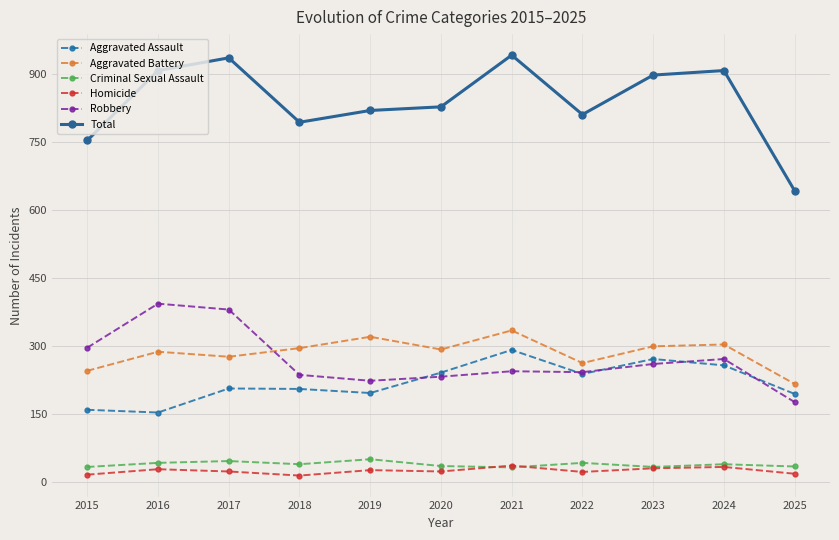

What is the maximum value for Homicide?

37